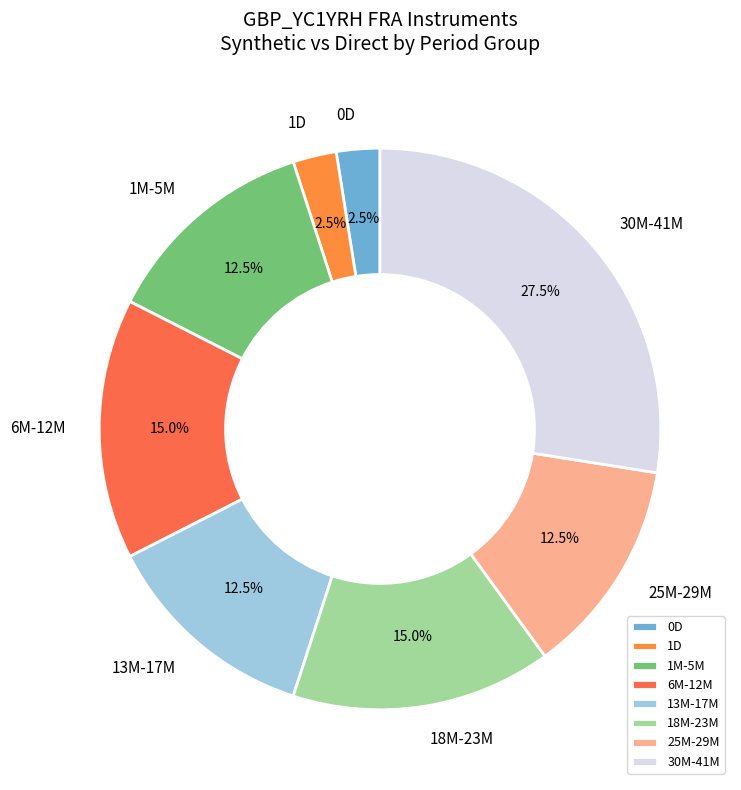

To the nearest percent, what is the difference between the largest and smallest slice percentages?

25%